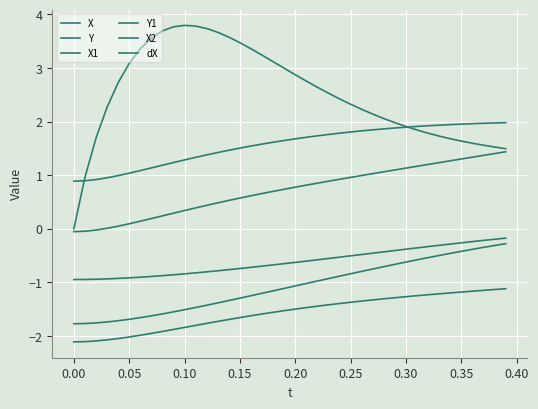

At which label does Y1 first exceed 1?

0.05